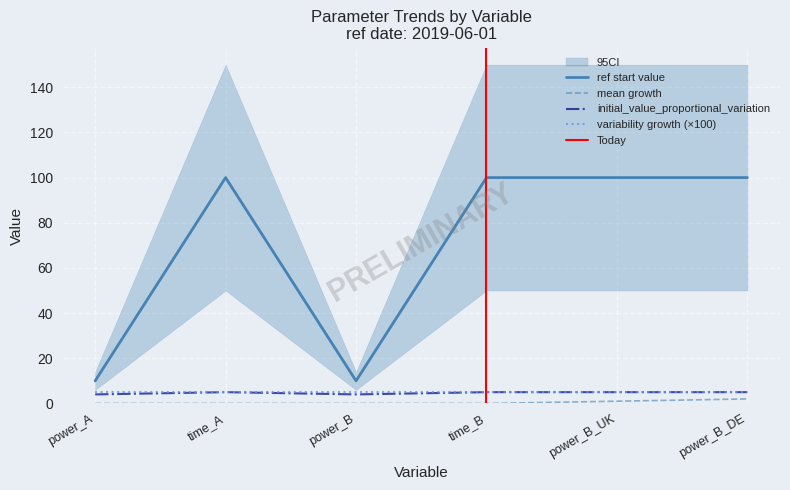

What is the minimum value for initial_value_proportional_variation?

4